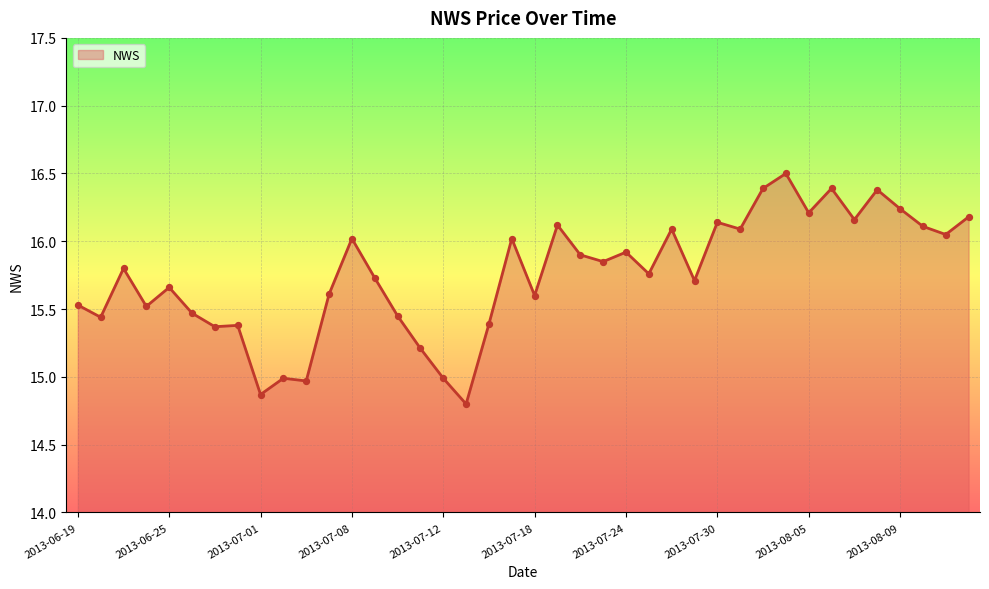

What is the smallest value displayed?

14.8